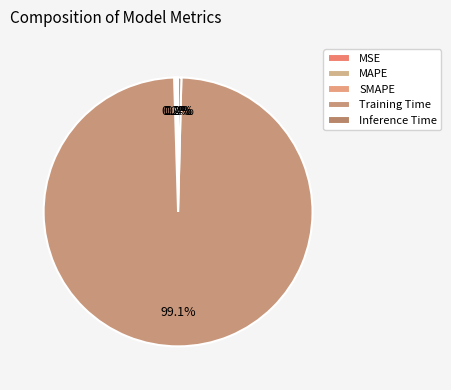

Which category accounts for the majority?

Training Time